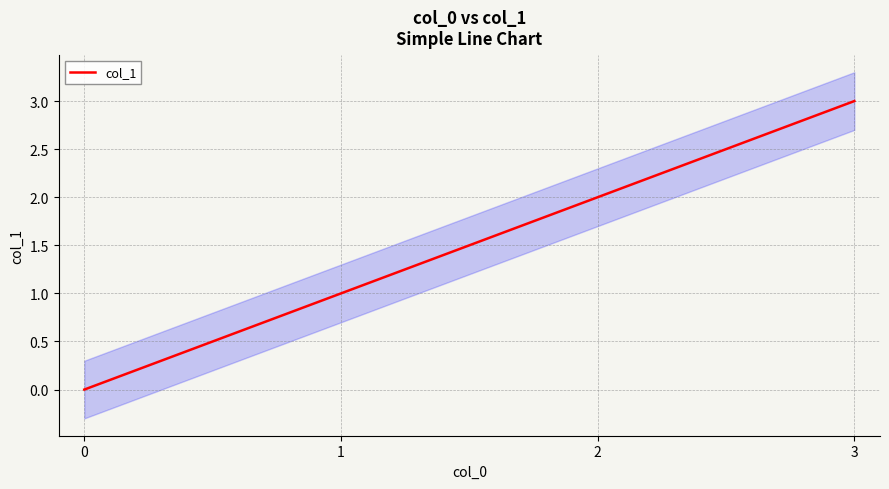

Reading left to right, list all the values displayed in this chart.

0	1	2	3